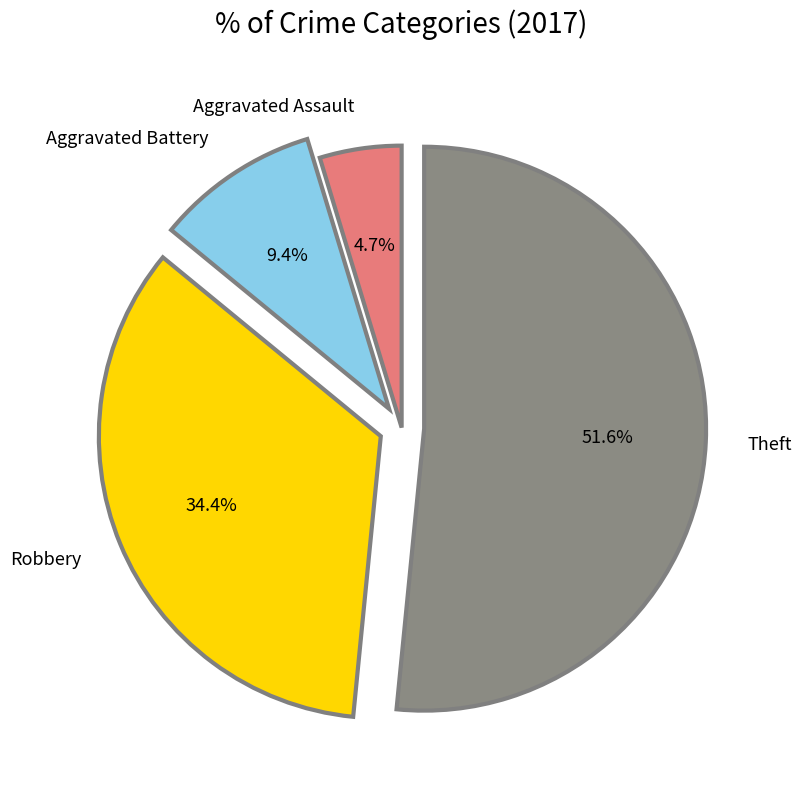

Which category has the biggest portion of the pie?

Theft